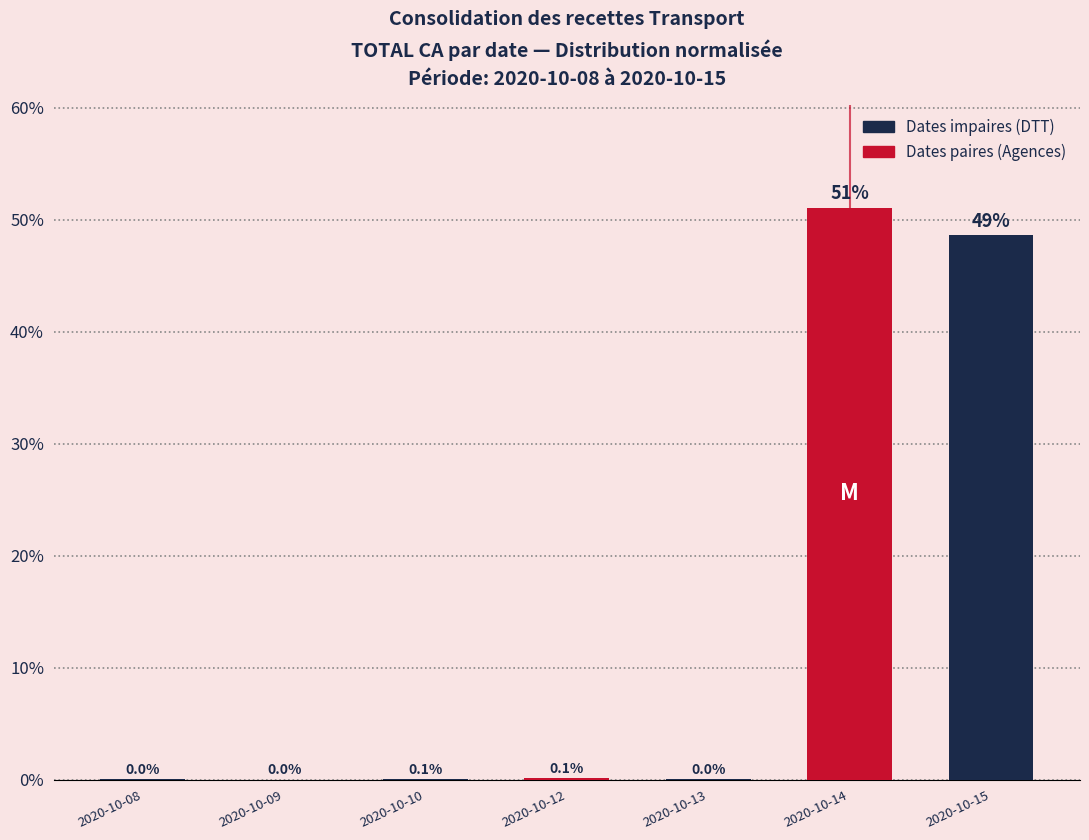

Where is the data nearest to the value 25?

2020-10-15